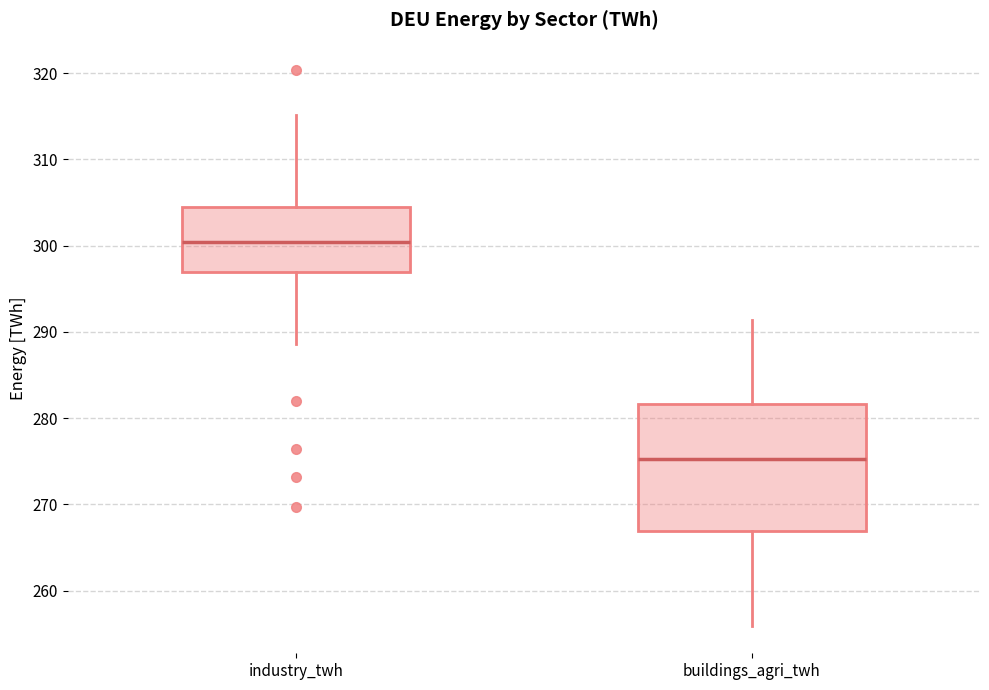

Where is the lower edge of the box for buildings_agri_twh on the y-axis? The values are not printed on the chart, so give them approximately, as read against the axis.

267